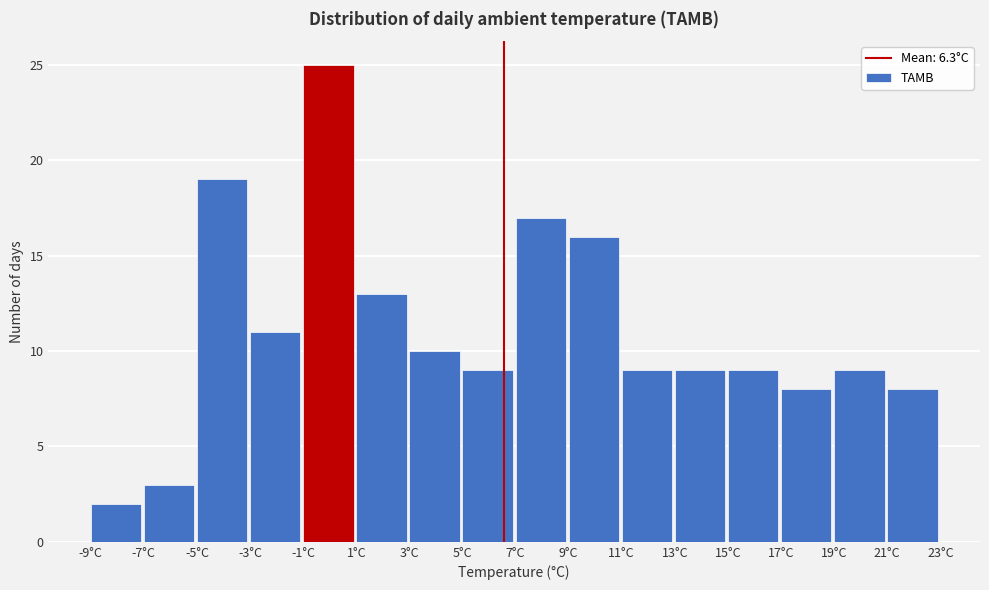

Reading left to right, transcribe all the data shown in this chart.

-9°C=2	-7°C=3	-5°C=19	-3°C=11	-1°C=25	1°C=13	3°C=10	5°C=9	7°C=17	9°C=16	11°C=9	13°C=9	15°C=9	17°C=8	19°C=9	21°C=8